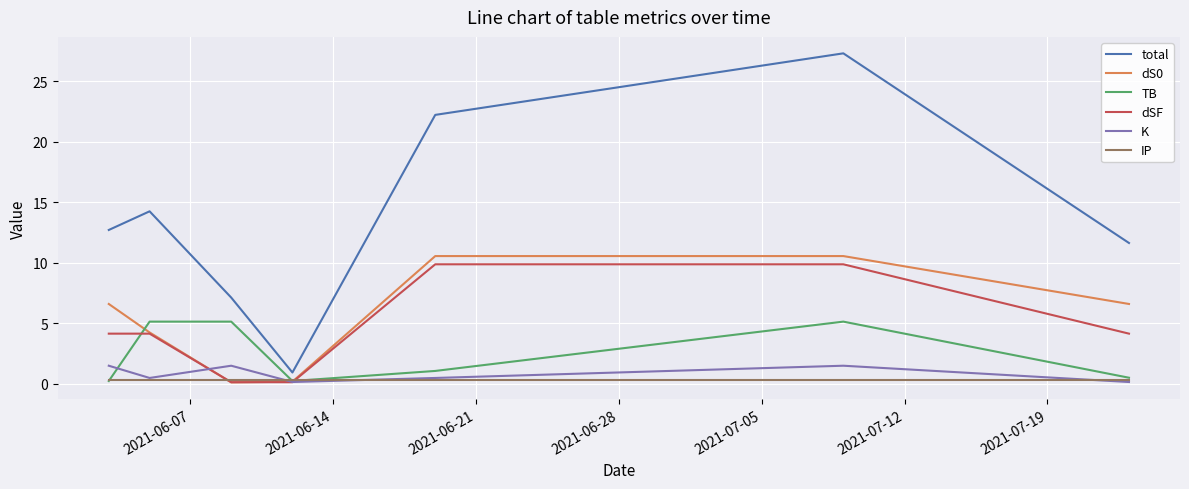

Does the chart display data point markers on the line(s)?

No